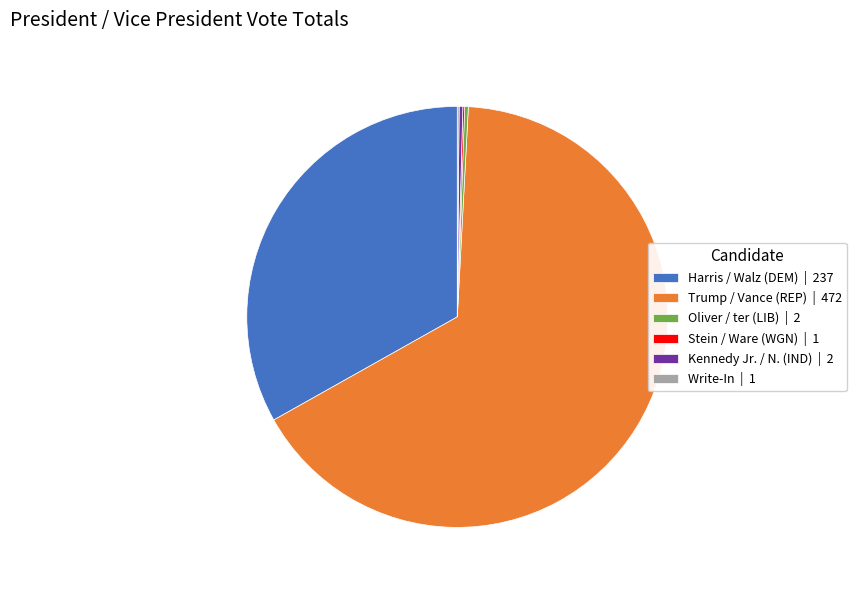

Combined, do Harris / Walz (DEM) and Oliver / ter (LIB) account for over 50%?

No